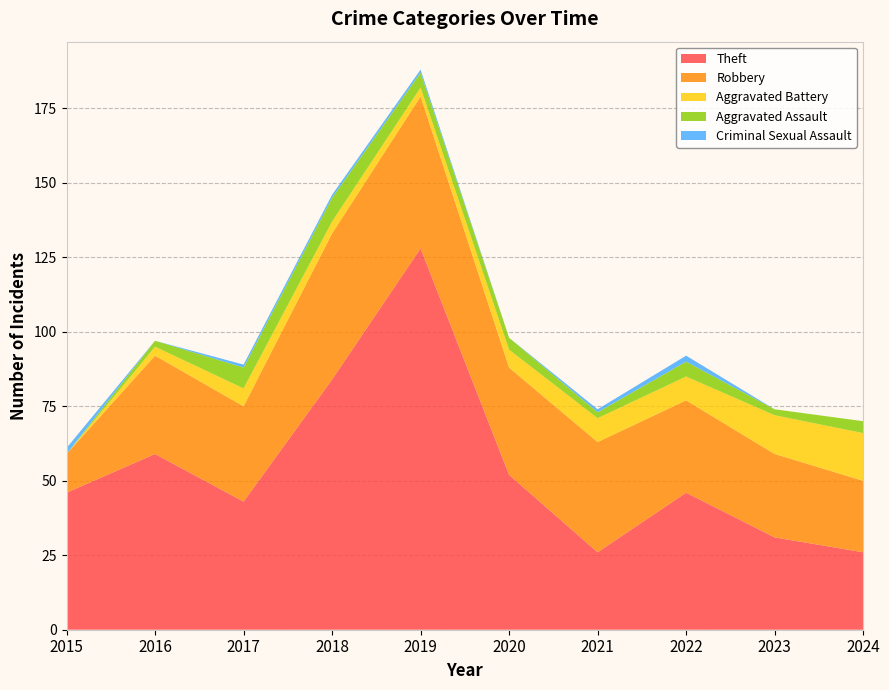

Reading right to left, transcribe all the data shown in this chart.

Theft: 26	31	46	26	52	128	84	43	59	46
Robbery: 24	28	31	37	36	51	49	32	33	13
Aggravated Battery: 16	13	8	8	6	3	4	6	3	0
Aggravated Assault: 4	2	5	2	4	5	8	7	2	0
Criminal Sexual Assault: 0	0	2	1	0	1	1	1	0	2